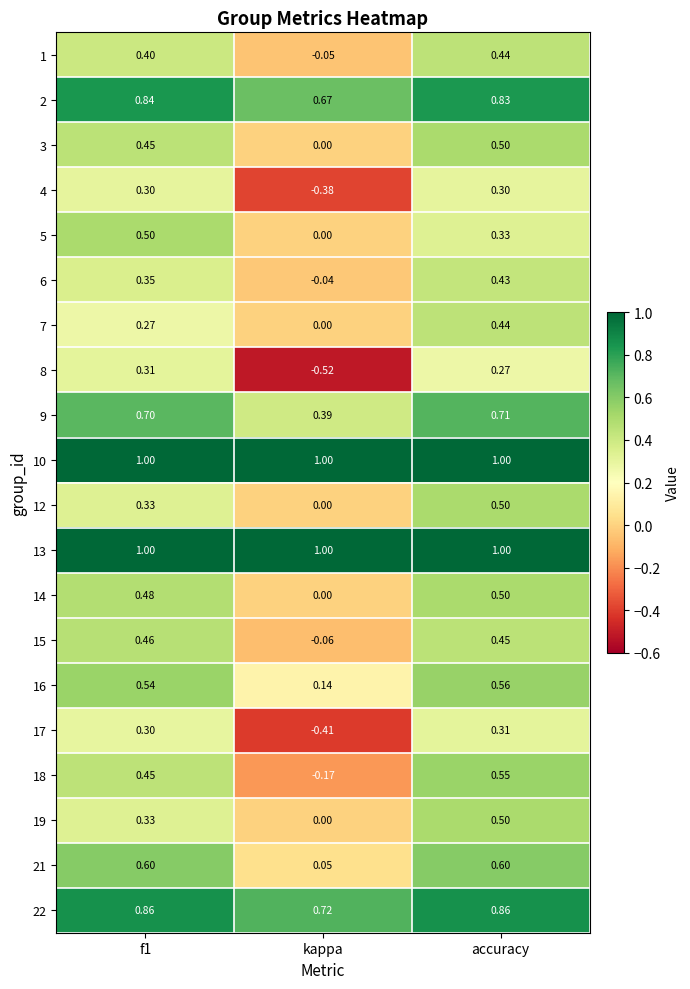

Is the value of 18 at f1 greater than the value of 5 at f1?

No